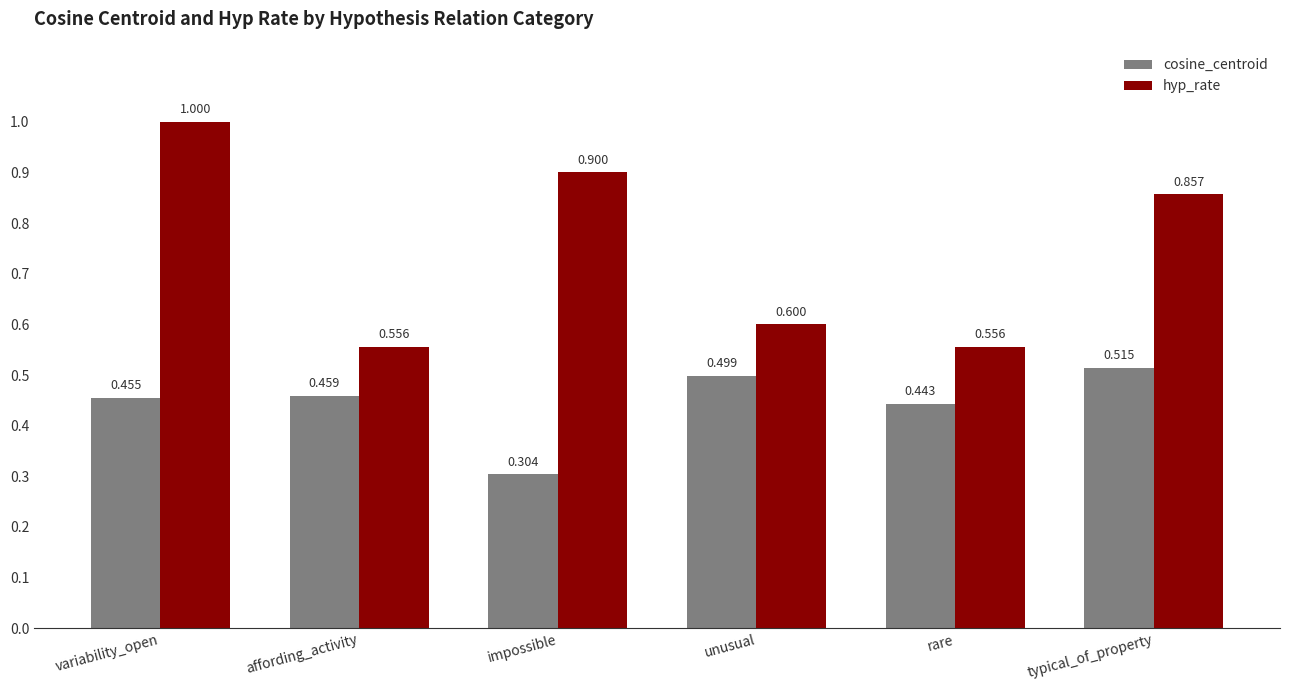

Rank the series at unusual from lowest to highest value.

cosine_centroid, hyp_rate